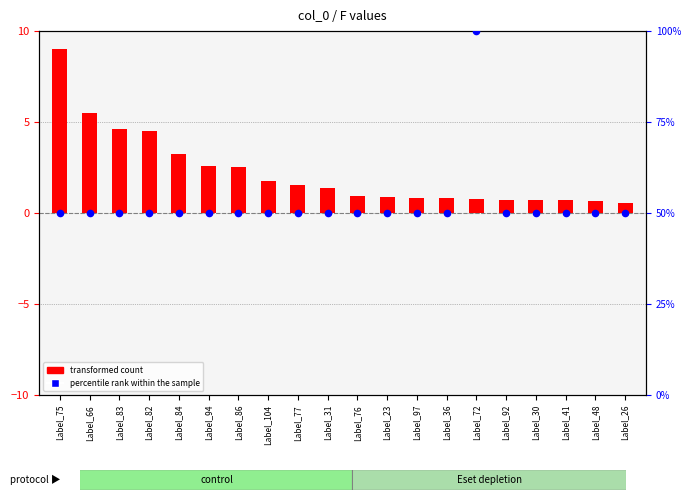

Which series contains the lowest Y value?

transformed count